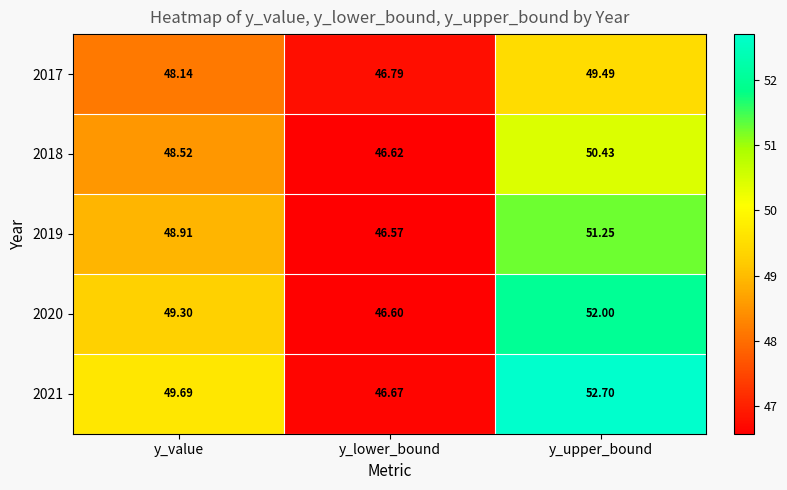

At which category is the sum across all series the highest?

y_upper_bound